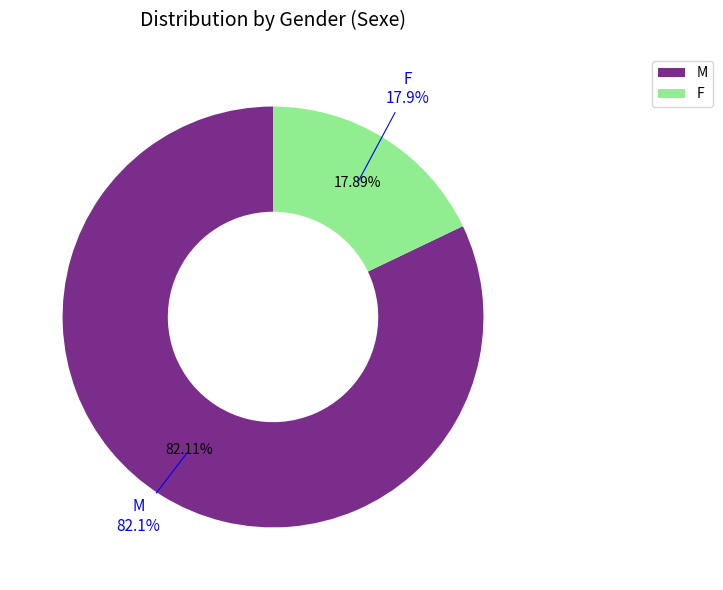

Rank the categories by value from highest to lowest.

M, F